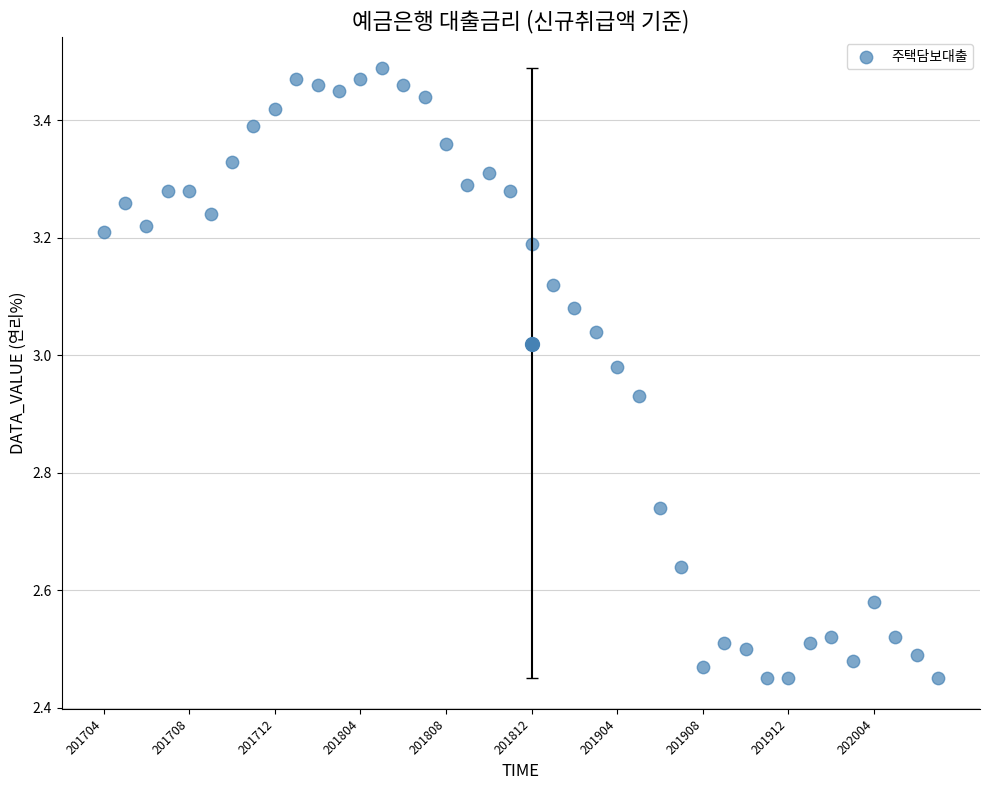

What is the range of Y values (max minus min)?

1.0